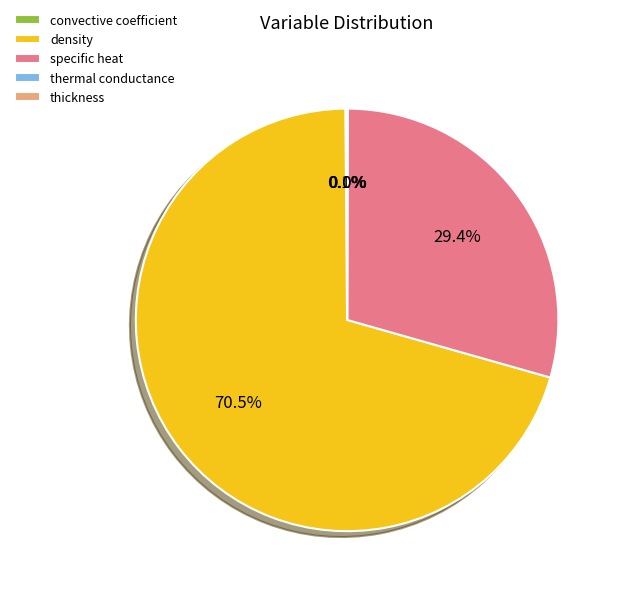

Which has a higher value, specific heat or density?

density